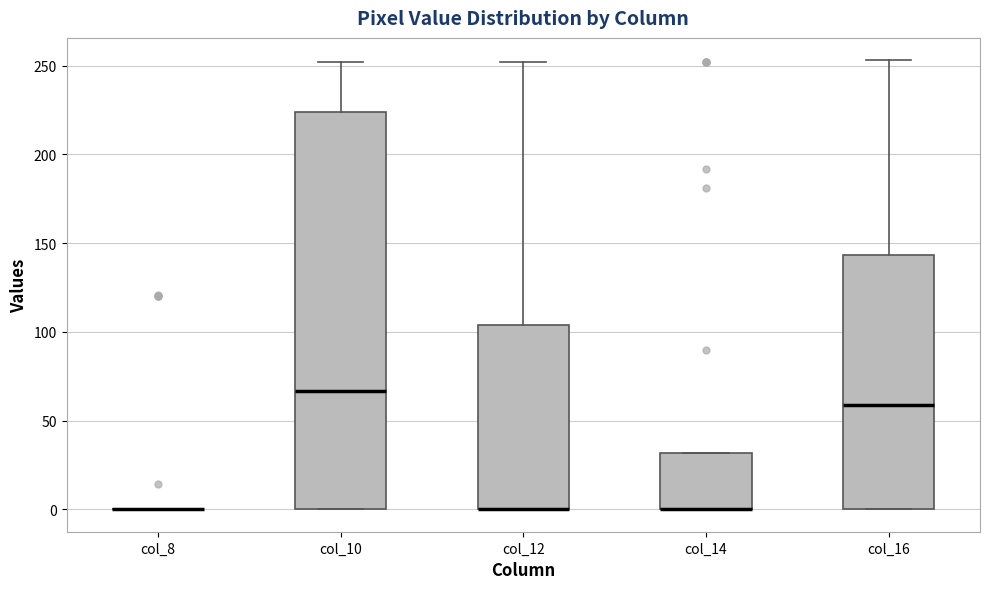

Where is the lower edge of the box for col_12 on the y-axis? The values are not printed on the chart, so give them approximately, as read against the axis.

0